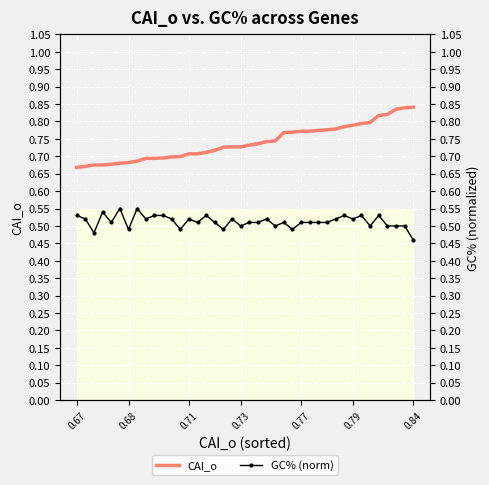

Between 34 and 30, which is larger?

34